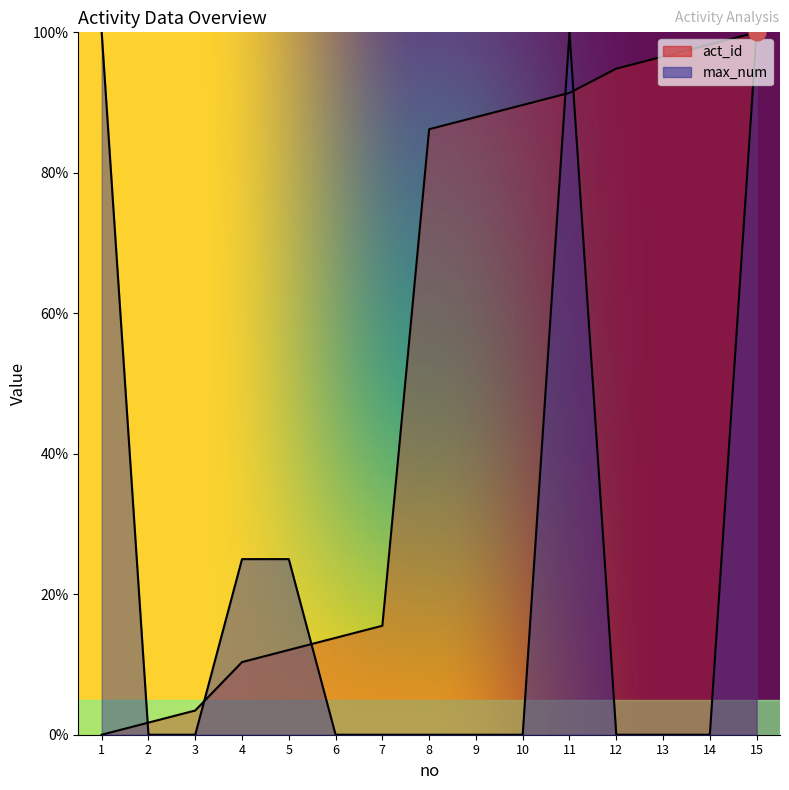

What is the difference between the act_id values at 15 and 7?

84.5